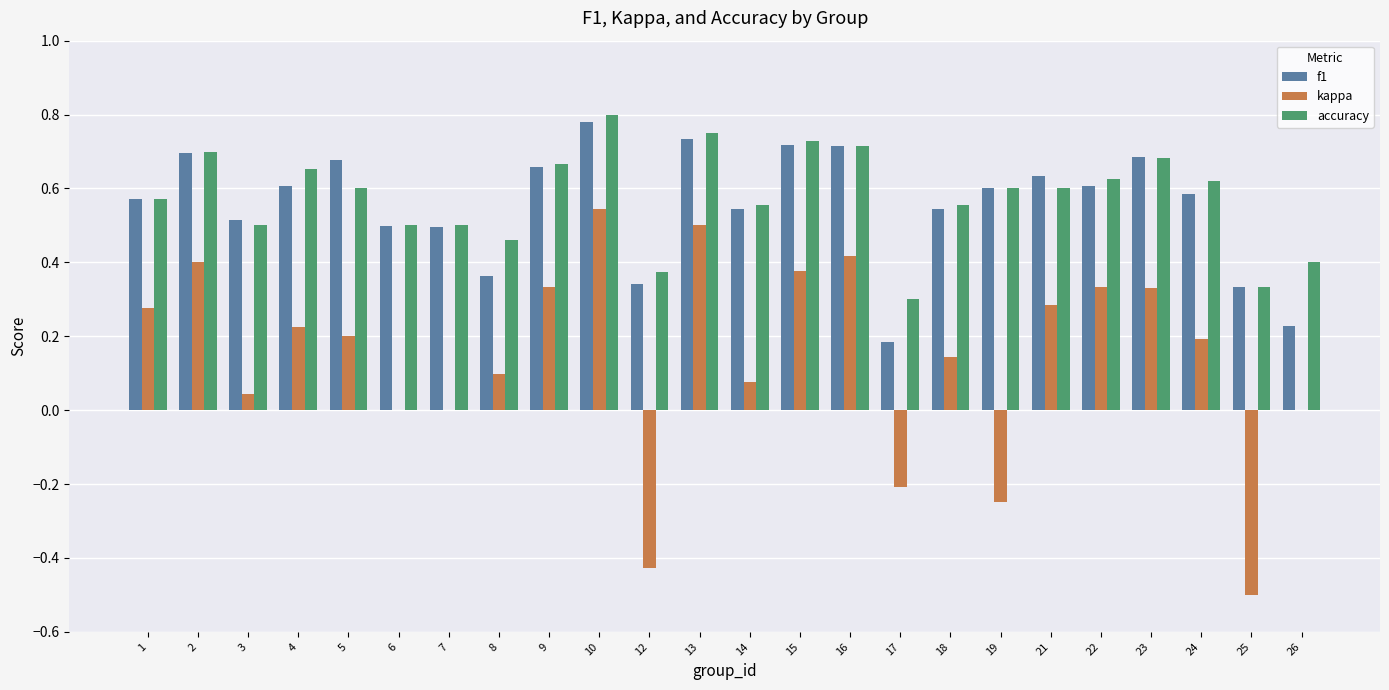

The kappa series shows 0.0 at 6. True or false?

True